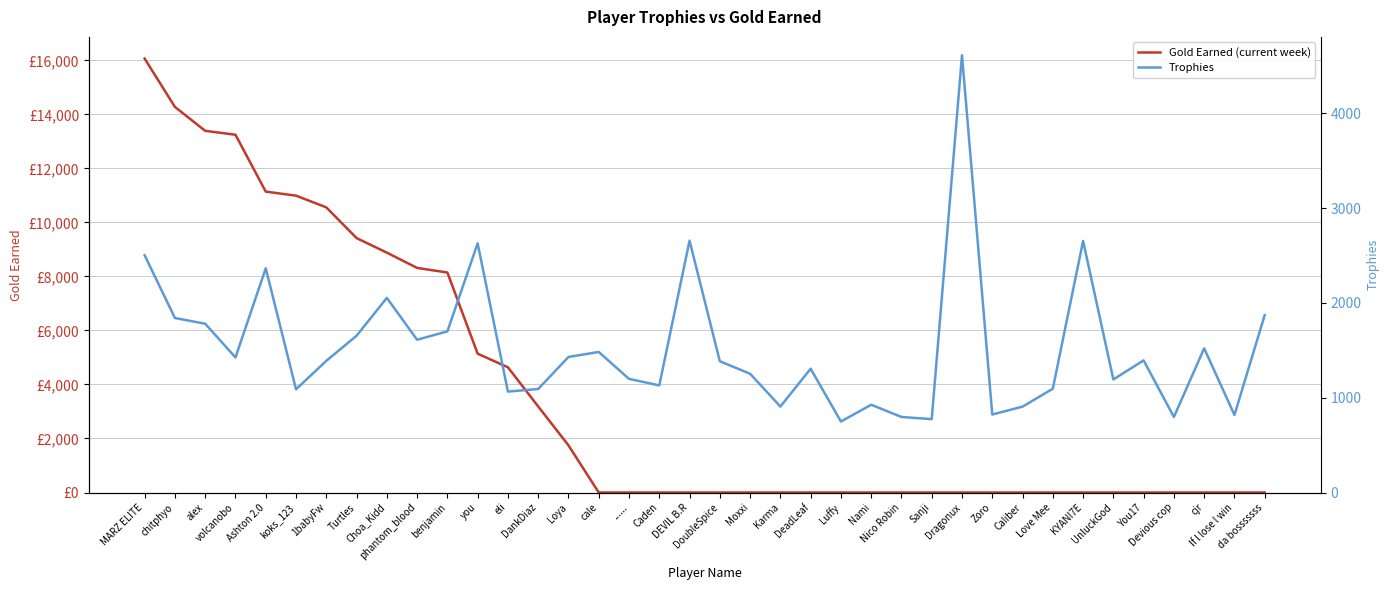

At which category does Trophies reach its first local peak?

Ashton 2.0